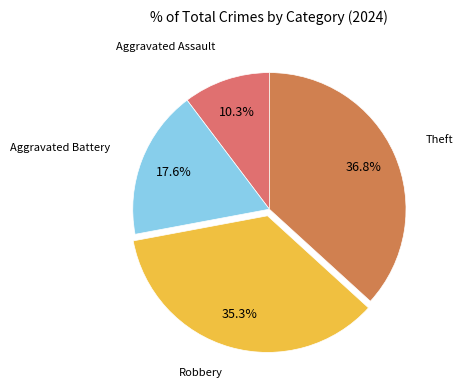

Combined, do Aggravated Assault and Theft account for over 50%?

No